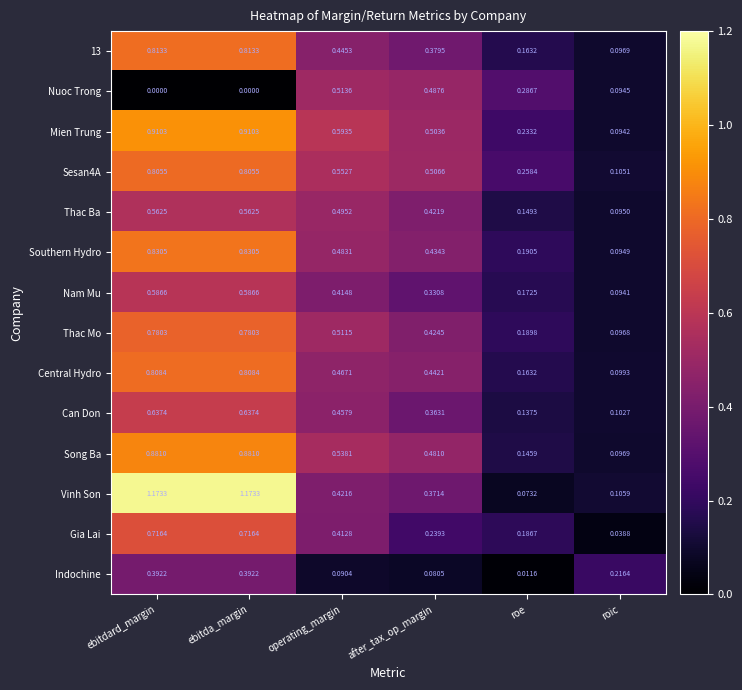

At which label is Indochine closest to 0?

roe